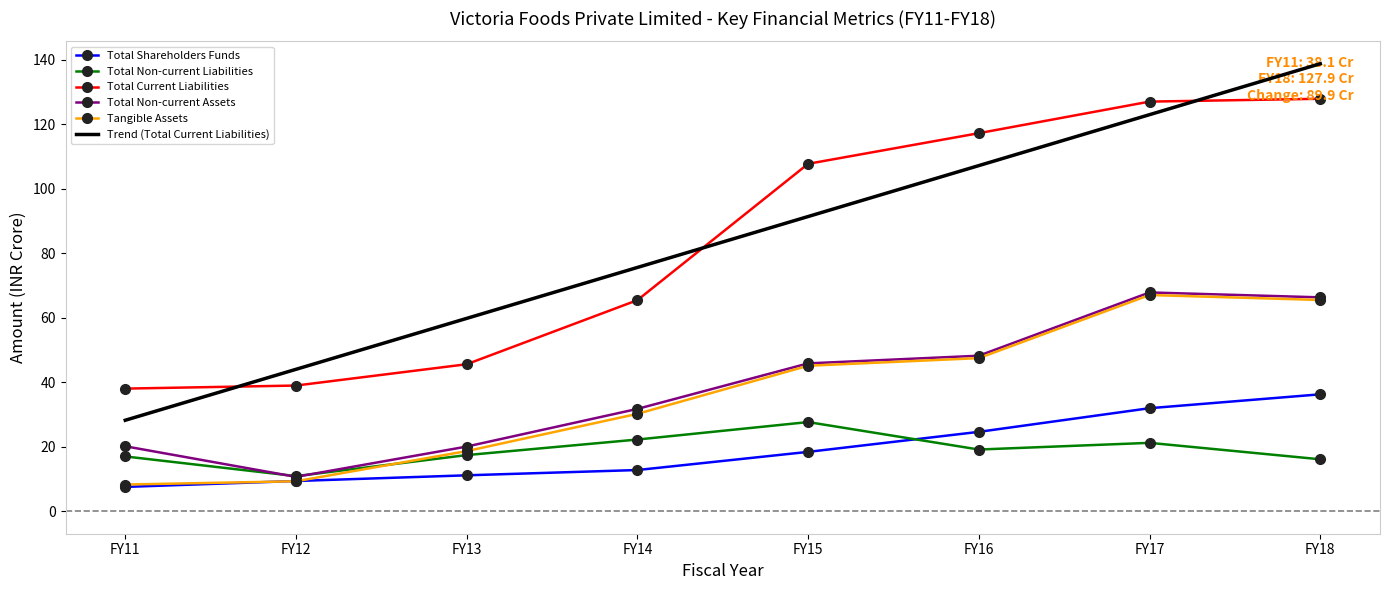

Which series has the widest spread of values?

Trend (Total Current Liabilities)